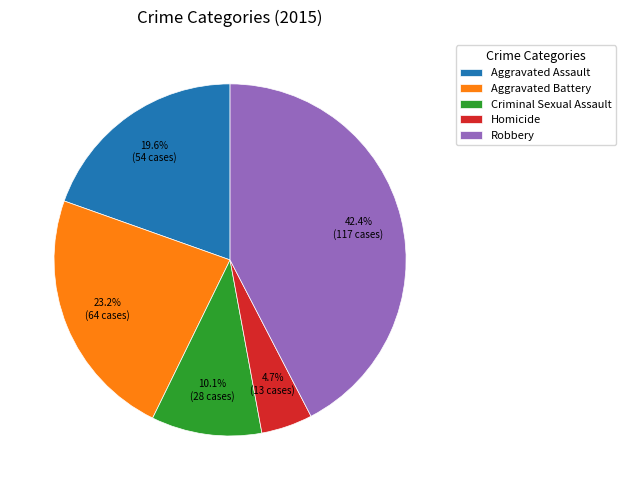

How many segments does this pie chart have?

5